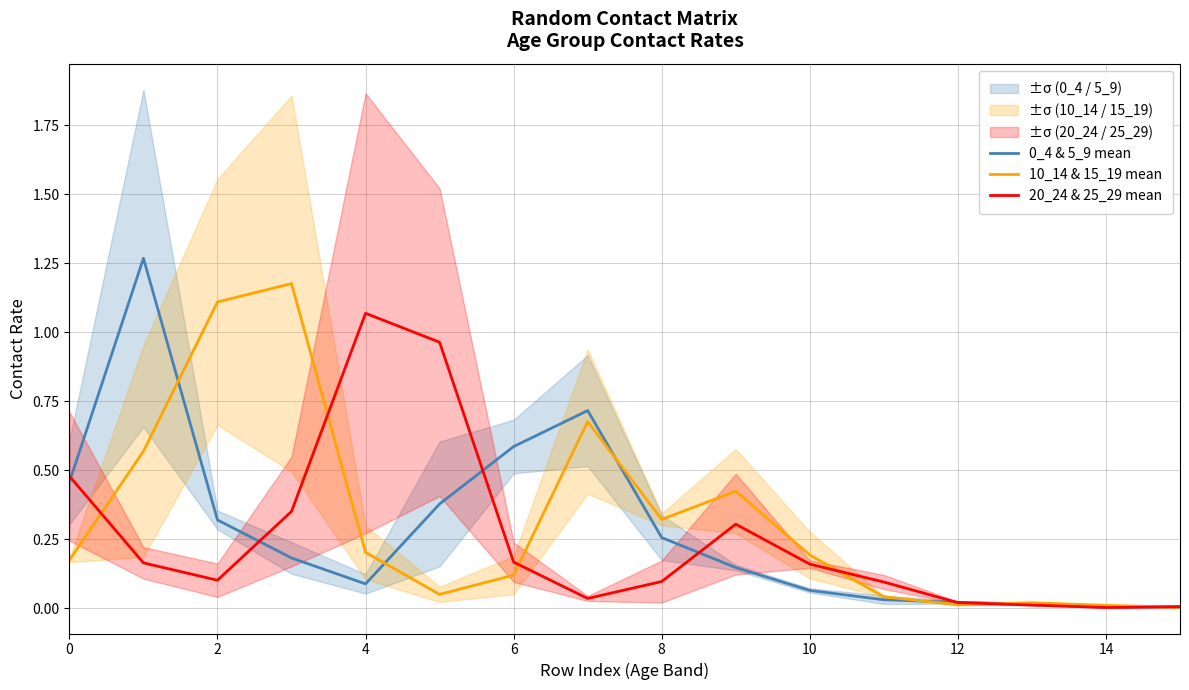

Reading right to left, list all the values displayed in this chart.

0_4 & 5_9 mean: 0.0	0.0	0.0	0.0	0.0	0.1	0.1	0.3	0.7	0.6	0.4	0.1	0.2	0.3	1.3	0.5
10_14 & 15_19 mean: 0.0	0.0	0.0	0.0	0.0	0.2	0.4	0.3	0.7	0.1	0.0	0.2	1.2	1.1	0.6	0.2
20_24 & 25_29 mean: 0.0	0.0	0.0	0.0	0.1	0.2	0.3	0.1	0.0	0.2	1.0	1.1	0.4	0.1	0.2	0.5